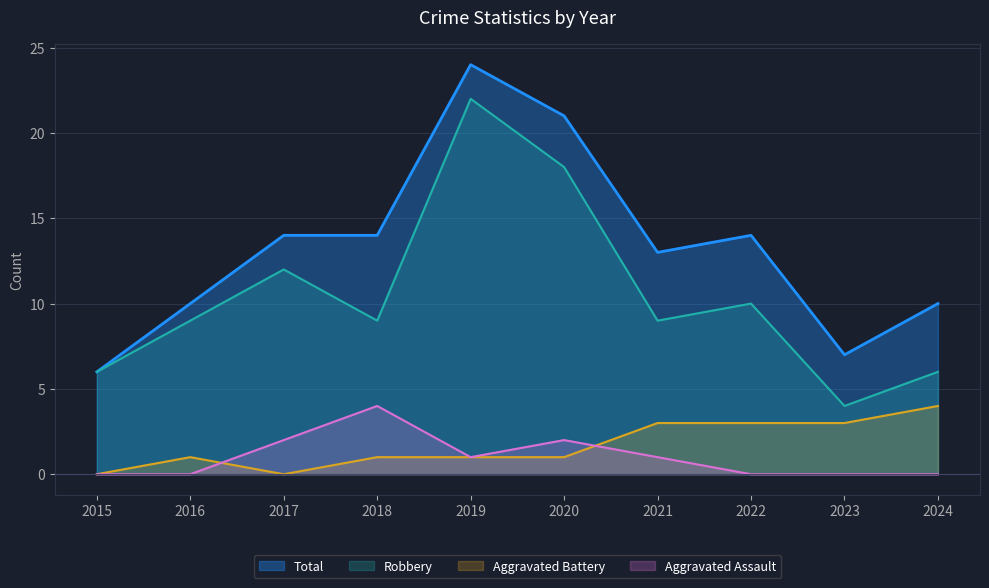

How many lines are shown in the chart?

4